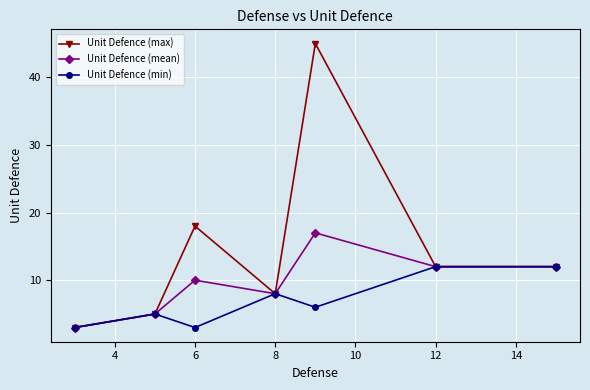

How many data points does each series have?

7